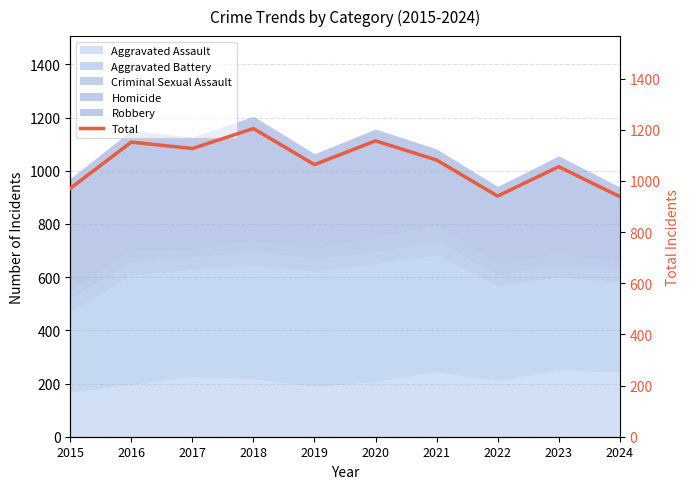

Between 2020 and 2015, which is larger?

2020